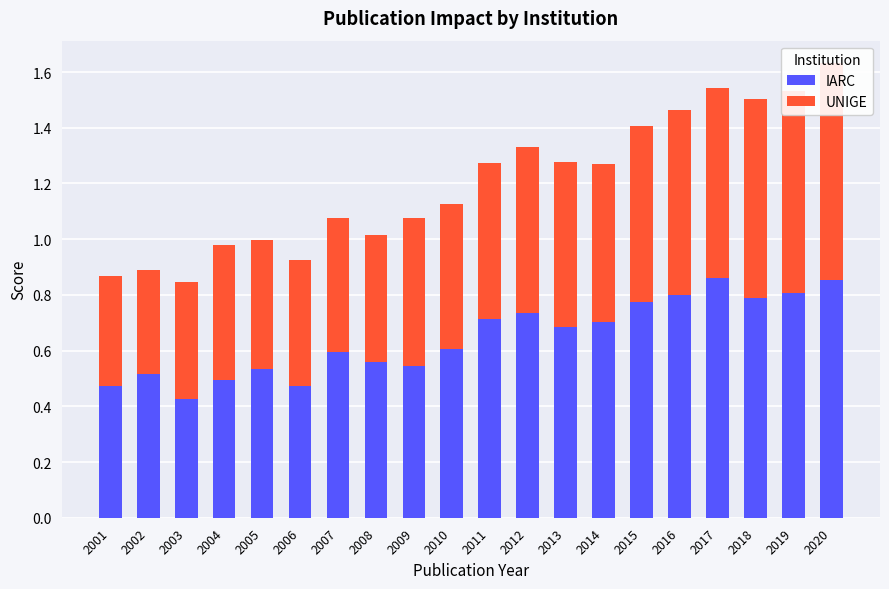

Does the chart contain any negative values?

No